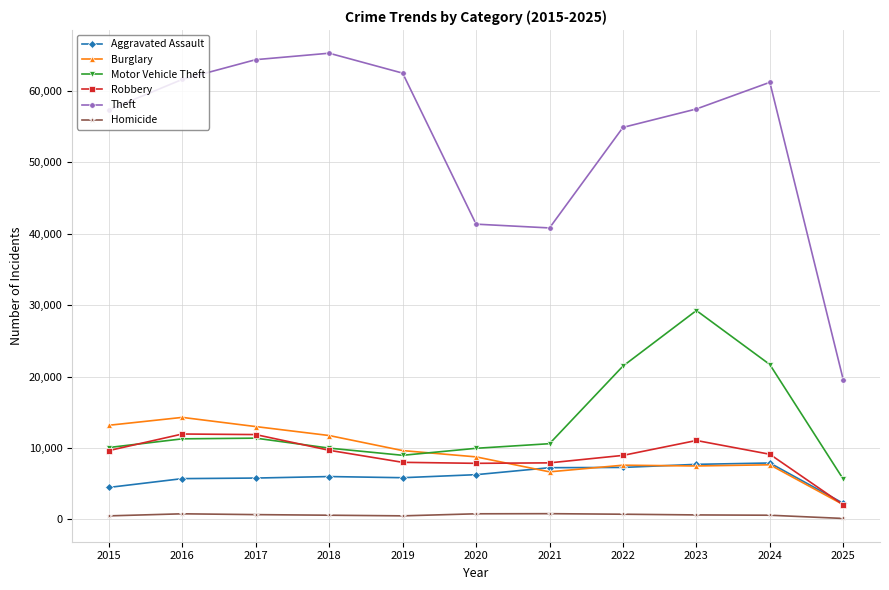

At which category does the chart reach its peak across all series?

2018